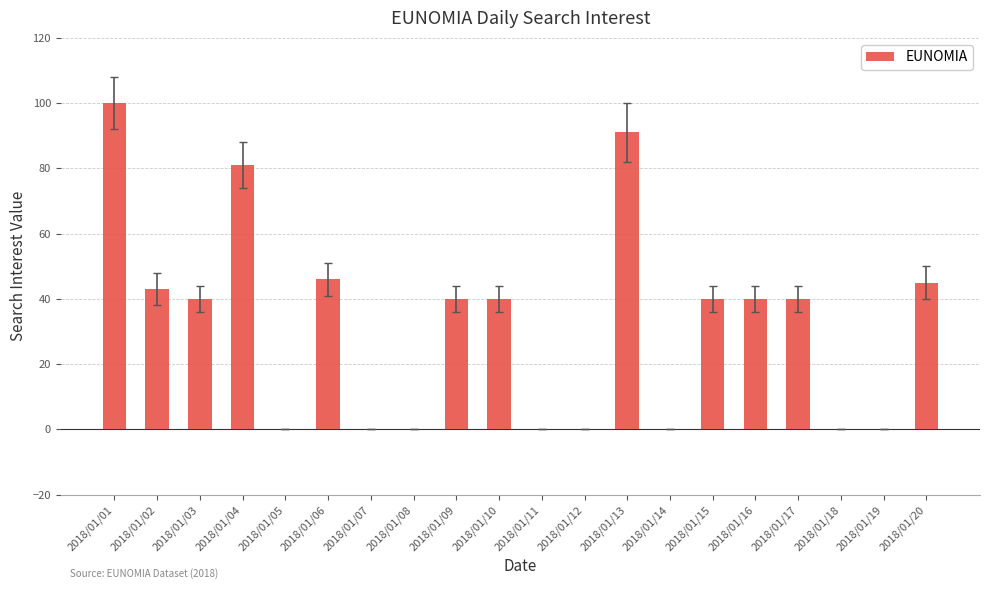

Which category has the highest value across all series?

2018/01/01